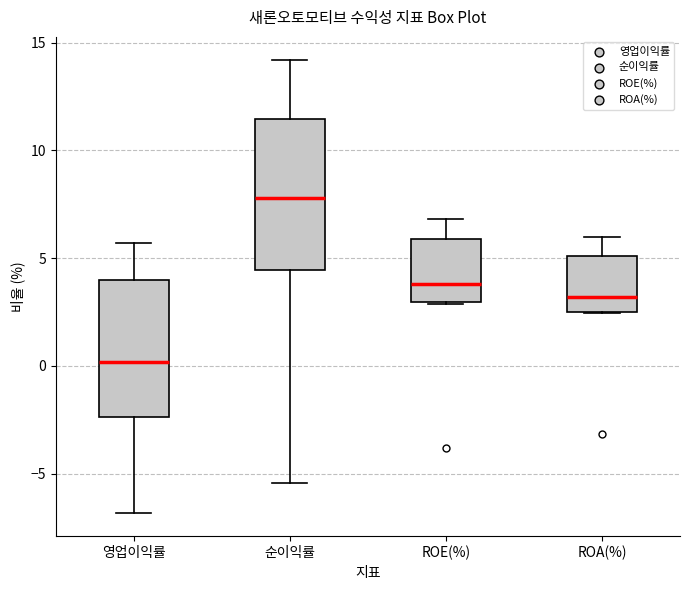

Where does the median line of the box for 순이익률 sit on the y-axis? The values are not printed on the chart, so give them approximately, as read against the axis.

8.0